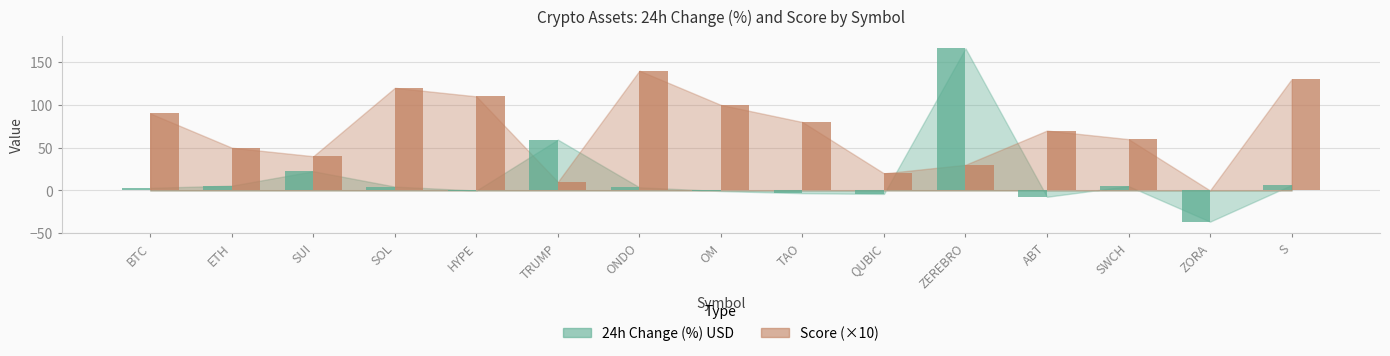

The value of Score at ETH is 50.0. True or false?

True